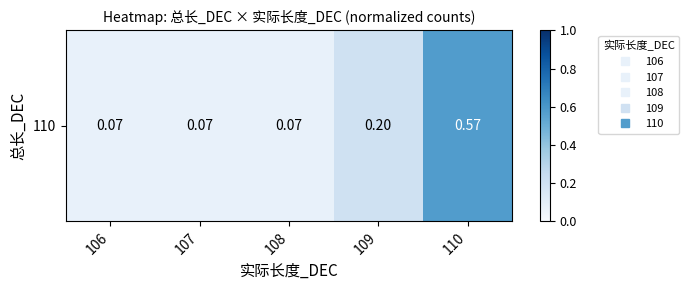

At which label is the value closest to 0?

106